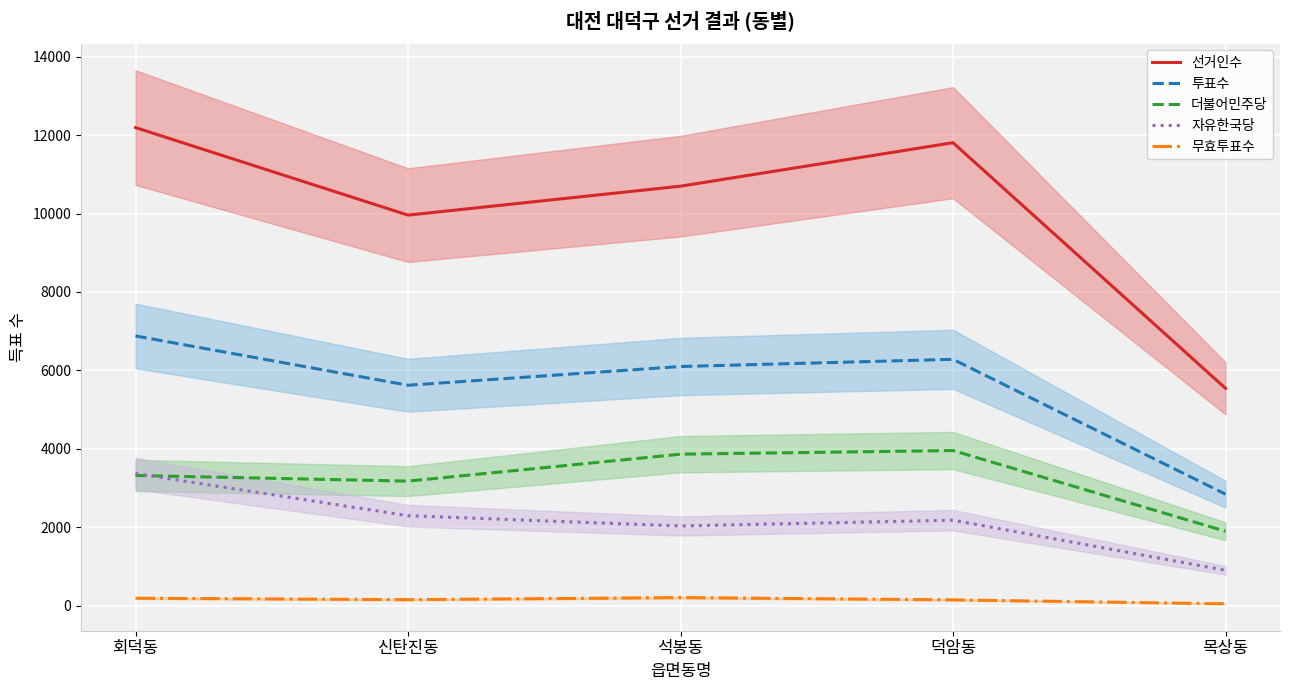

At which label does 자유한국당 first exceed 2179?

회덕동